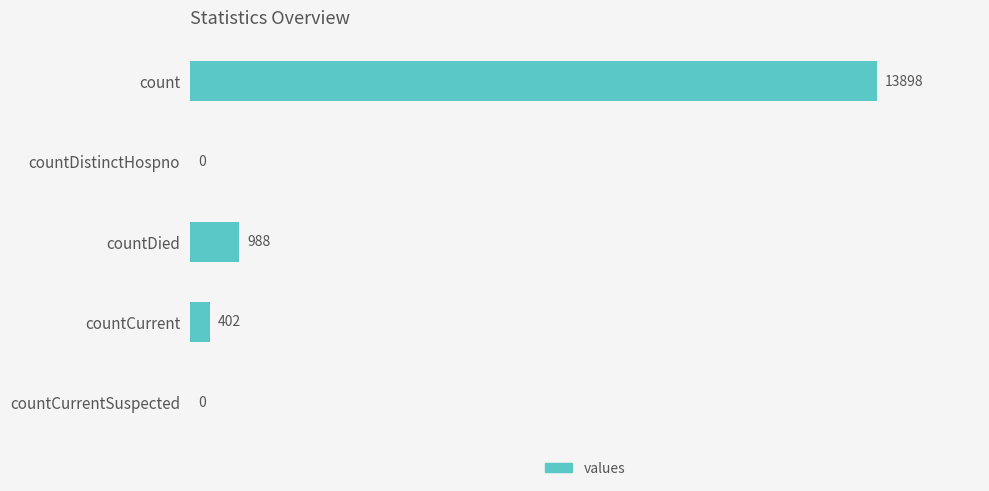

What is the maximum value shown in the chart?

13898